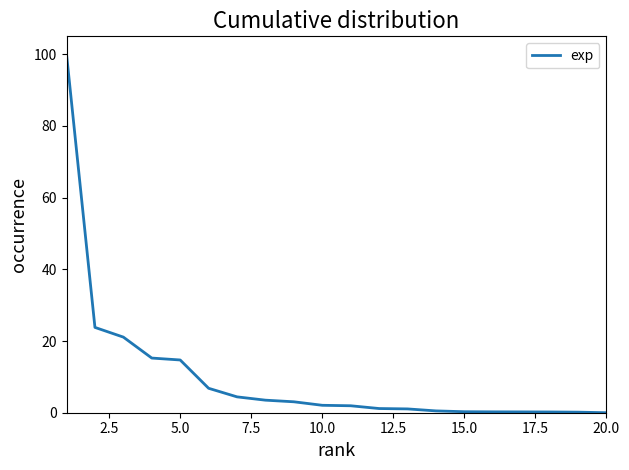

What is the difference between the maximum and minimum values?

100.0